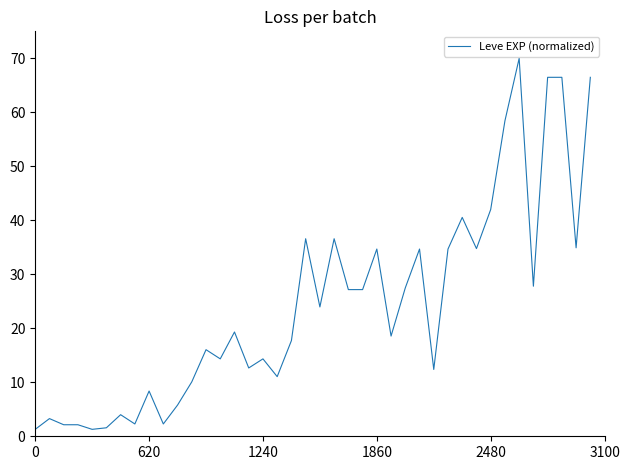

What is the difference between the maximum and minimum values?

68.7